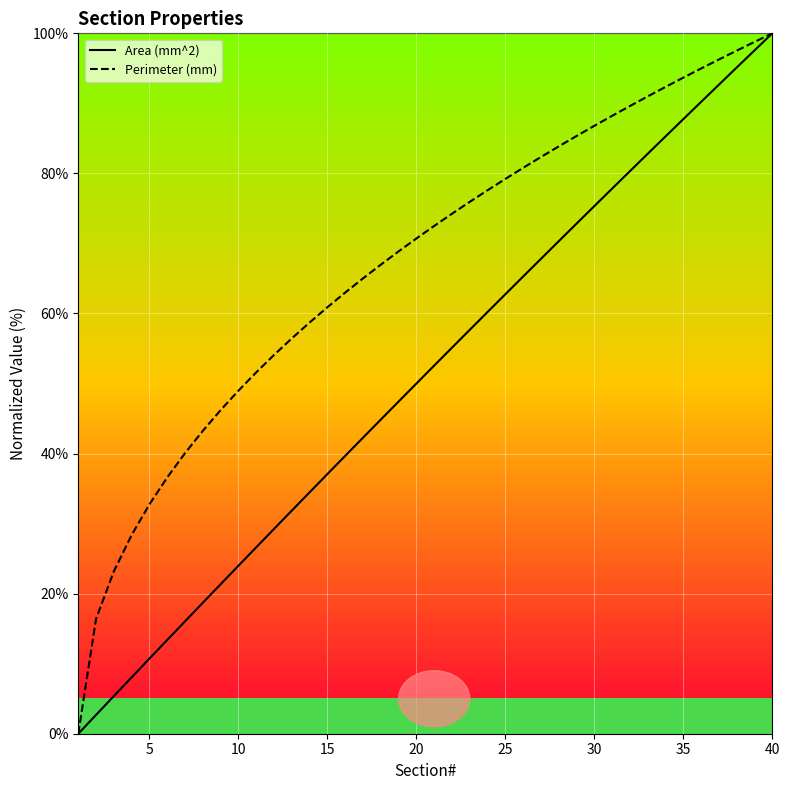

Rank the series by their average value, from lowest to highest.

Area (mm^2), Perimeter (mm)